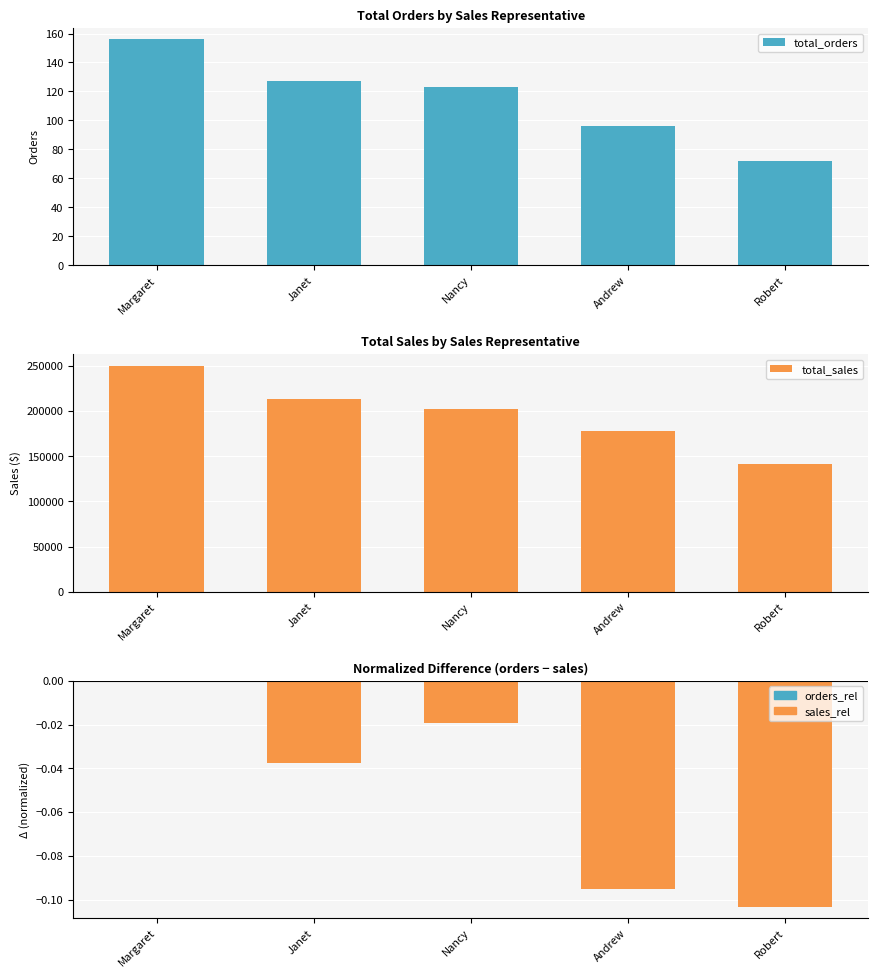

The value of total_sales at Nancy is 202143.7. True or false?

True